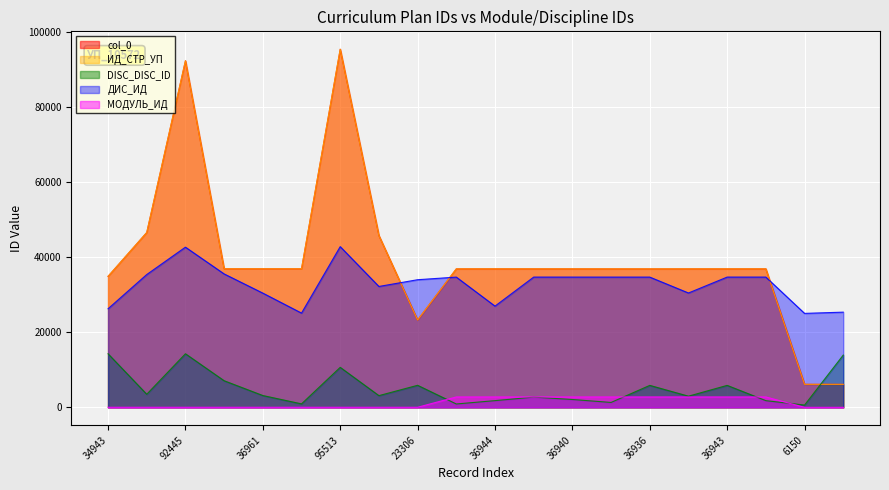

What is the difference between the highest and lowest values at 6150?

25053